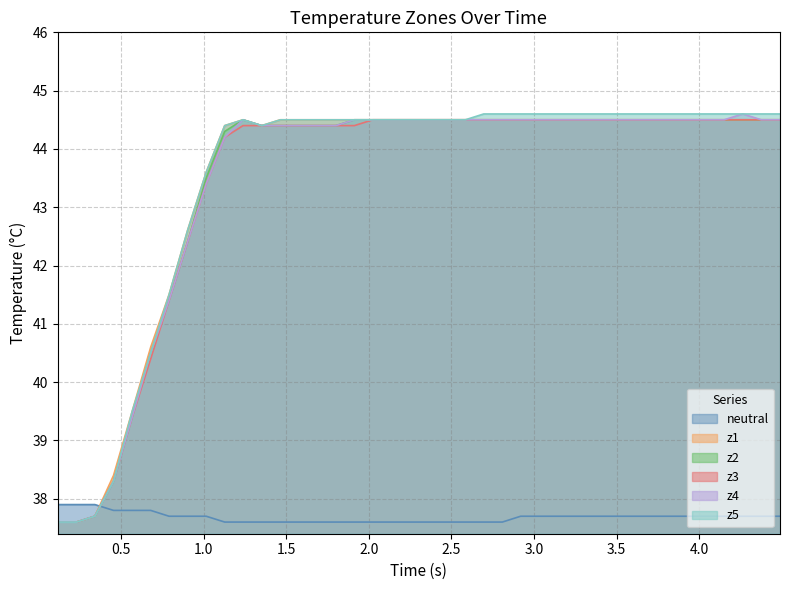

What is the maximum value shown in the chart?

44.6